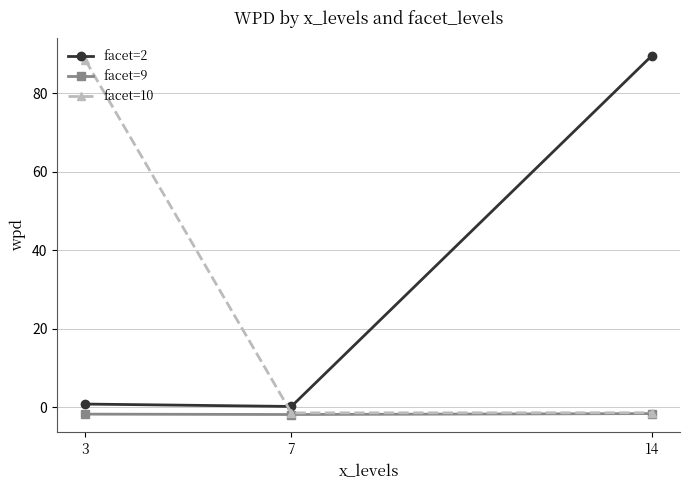

What is the value of the facet=9 point at the 3rd from the left?

-1.6